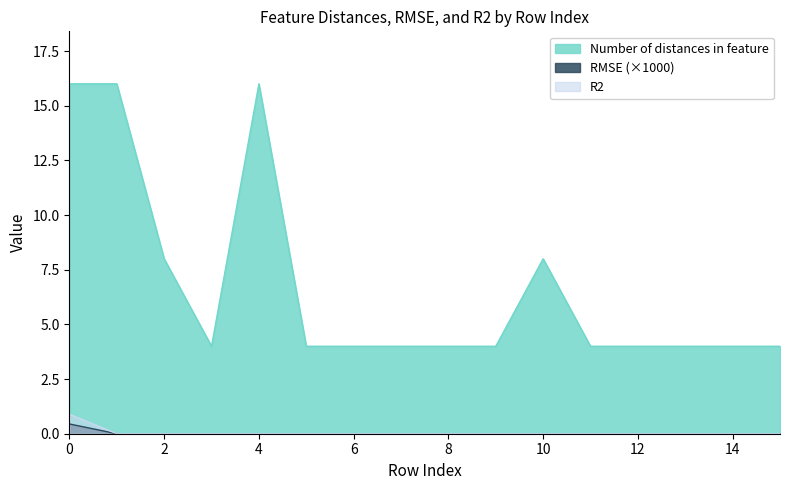

True or false: Number of distances in feature and R2 cross at least once.

False